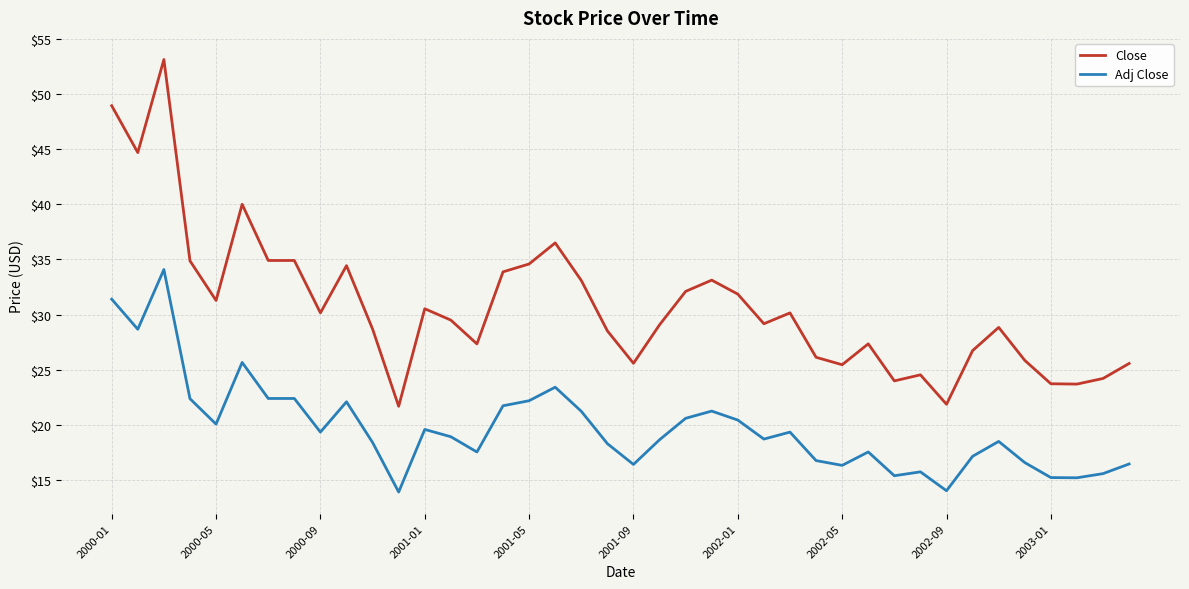

True or false: Close has more than 0 points higher than both neighbors.

True